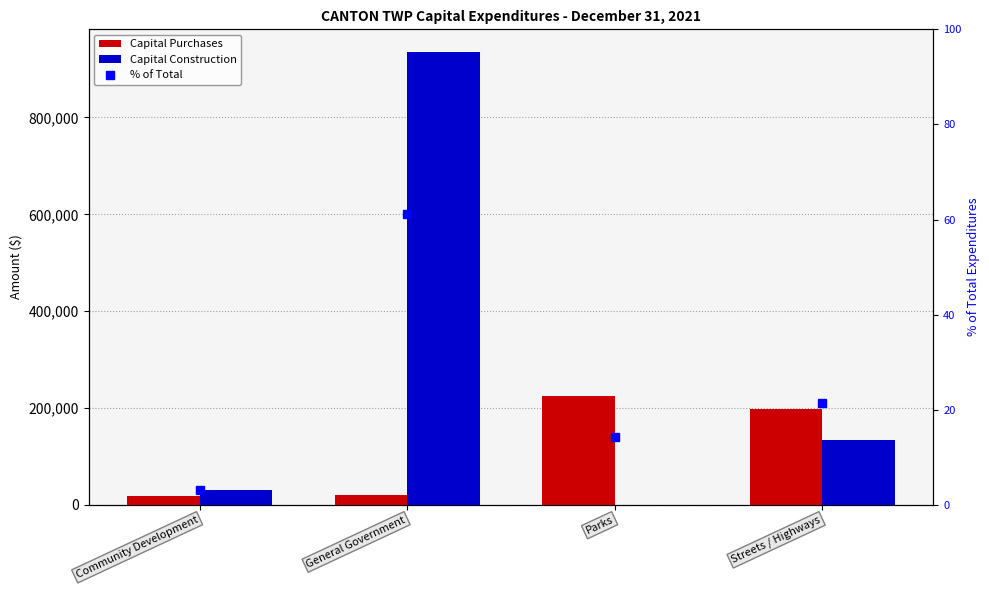

What is the difference between the maximum and minimum values in the Capital Construction series?

935219.0